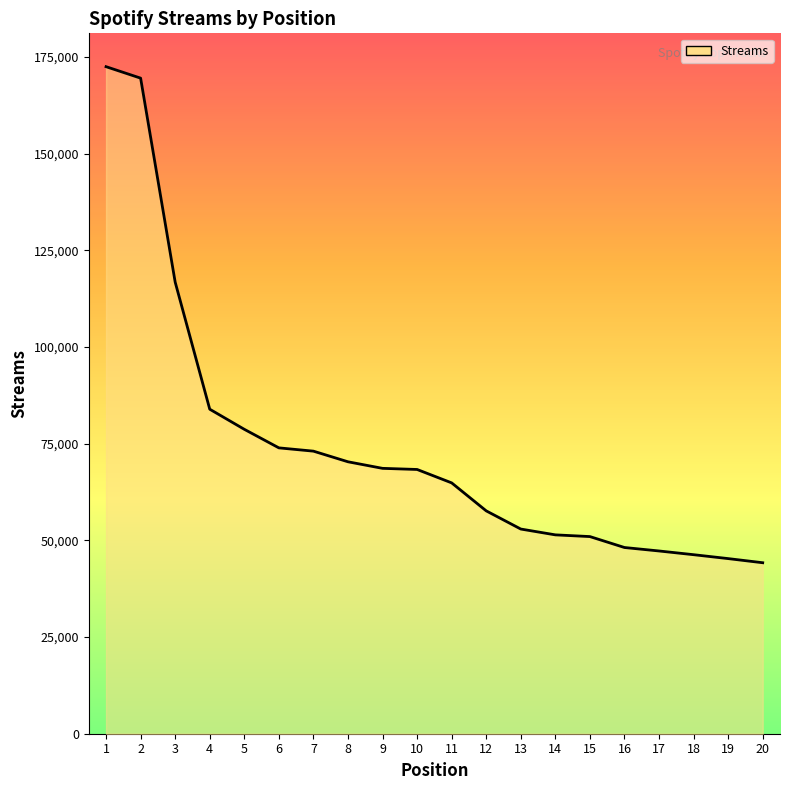

What is the approximate value at 4?

83930